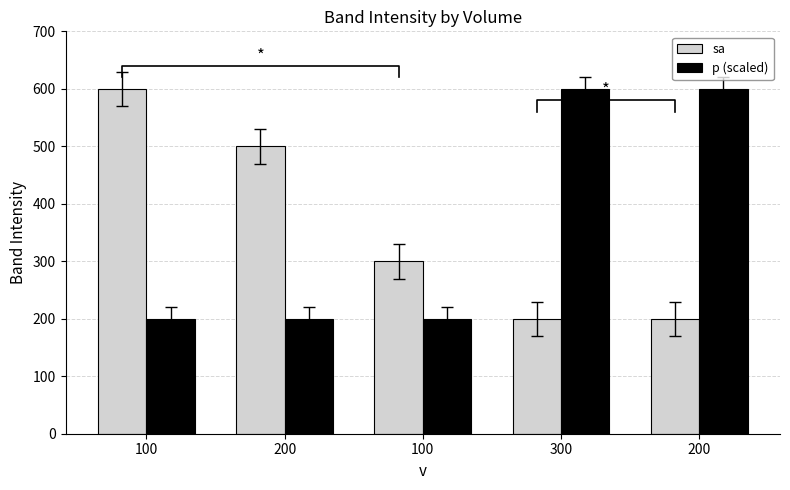

At which category is the sum across all series the highest?

100